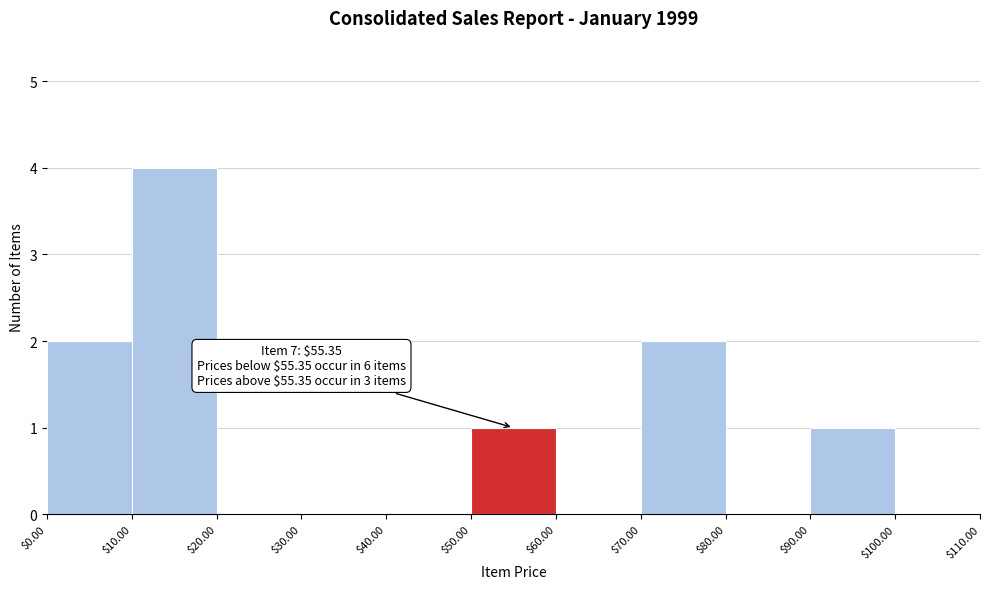

Over which range of the x-axis is the bar tallest?

$10.00 to $20.00